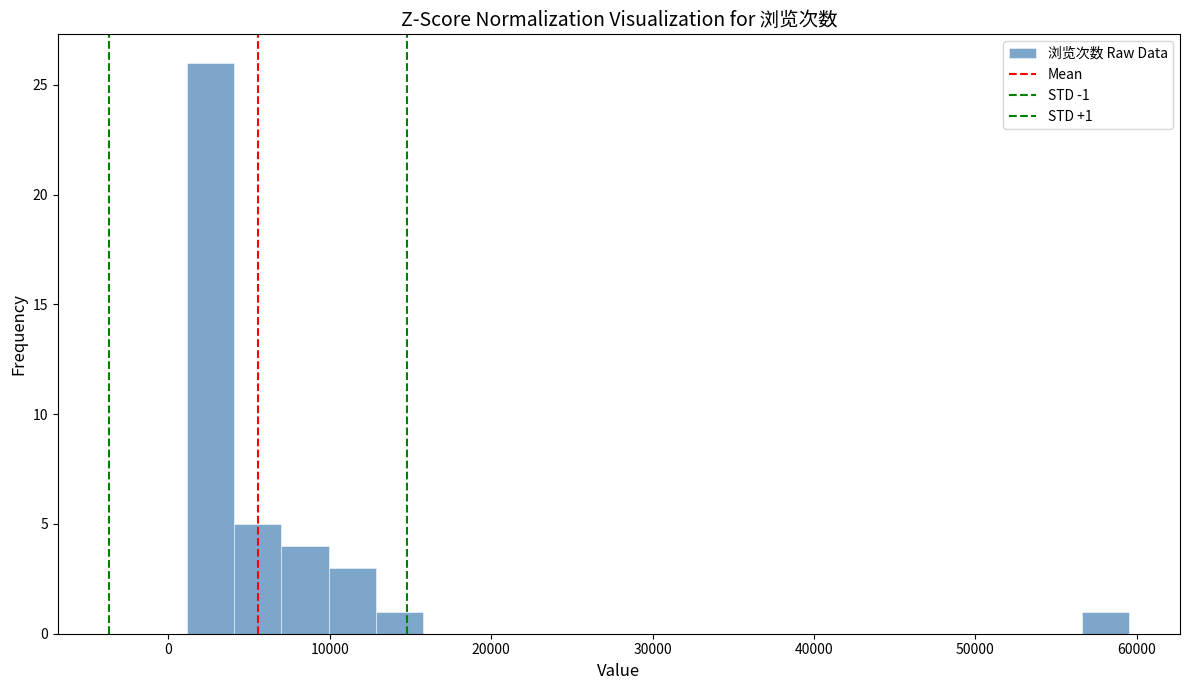

Around what value on the x-axis is the tallest bar? Give the approximate position of its centre, as read against the axis.

3000